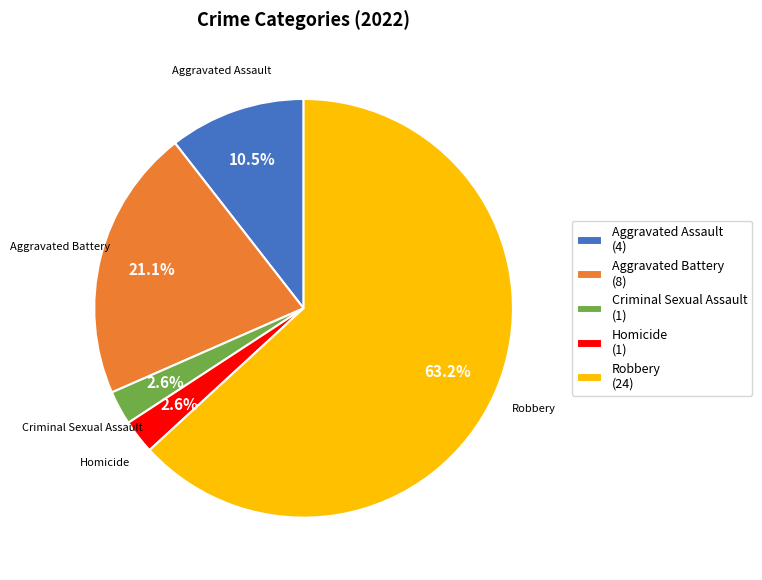

What percentage is the Robbery slice, to the nearest percent?

63%